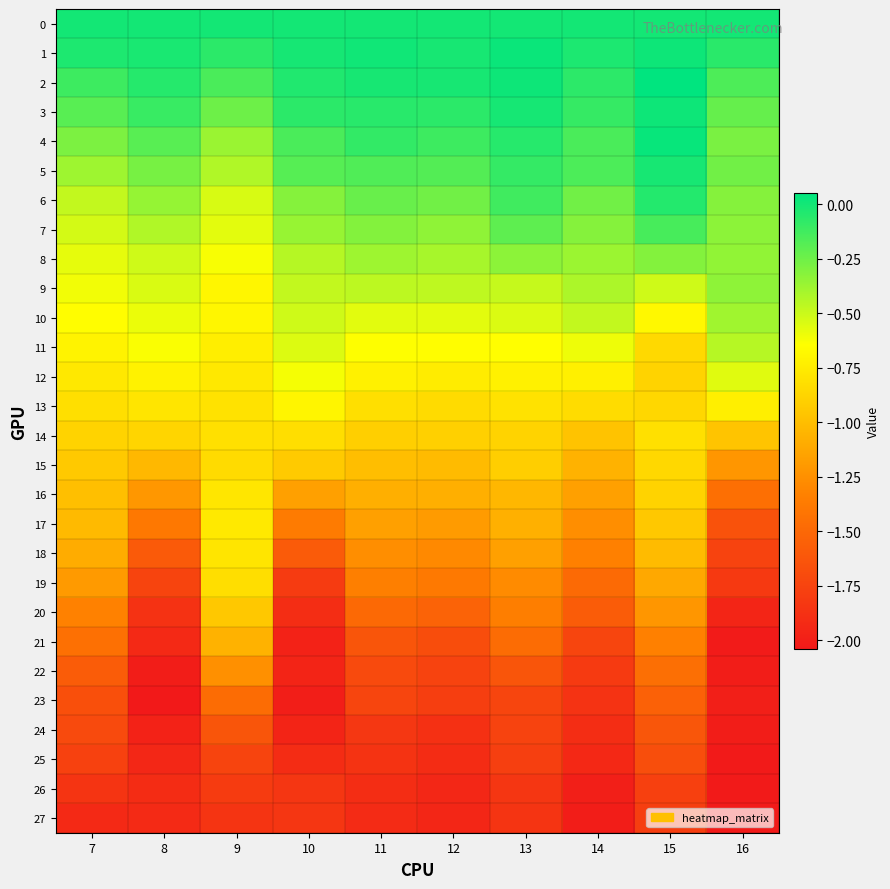

Reading left to right, list all the values displayed in this chart.

0: 7=0.0	8=0.0	9=0.0	10=0.0	11=0.0	12=0.0	13=0.0	14=0.0	15=0.0	16=0.0
1: 7=-0.0	8=-0.0	9=-0.1	10=-0.0	11=0.0	12=-0.0	13=0.0	14=-0.0	15=0.0	16=-0.1
2: 7=-0.1	8=-0.1	9=-0.2	10=-0.0	11=-0.0	12=-0.0	13=0.0	14=-0.1	15=0.1	16=-0.2
3: 7=-0.2	8=-0.1	9=-0.2	10=-0.1	11=-0.1	12=-0.1	13=-0.0	14=-0.1	15=0.0	16=-0.2
4: 7=-0.3	8=-0.2	9=-0.4	10=-0.2	11=-0.1	12=-0.1	13=-0.1	14=-0.2	15=0.0	16=-0.3
5: 7=-0.4	8=-0.3	9=-0.4	10=-0.2	11=-0.2	12=-0.2	13=-0.1	14=-0.2	15=-0.0	16=-0.3
6: 7=-0.5	8=-0.4	9=-0.5	10=-0.3	11=-0.2	12=-0.3	13=-0.1	14=-0.3	15=-0.0	16=-0.3
7: 7=-0.5	8=-0.4	9=-0.6	10=-0.4	11=-0.3	12=-0.3	13=-0.2	14=-0.3	15=-0.1	16=-0.3
8: 7=-0.6	8=-0.5	9=-0.6	10=-0.4	11=-0.4	12=-0.4	13=-0.3	14=-0.4	15=-0.3	16=-0.3
9: 7=-0.6	8=-0.5	9=-0.7	10=-0.5	11=-0.5	12=-0.5	13=-0.5	14=-0.4	15=-0.5	16=-0.3
10: 7=-0.7	8=-0.6	9=-0.7	10=-0.5	11=-0.6	12=-0.6	13=-0.5	14=-0.5	15=-0.7	16=-0.4
11: 7=-0.7	8=-0.6	9=-0.7	10=-0.5	11=-0.6	12=-0.7	13=-0.6	14=-0.6	15=-0.9	16=-0.4
12: 7=-0.8	8=-0.7	9=-0.8	10=-0.6	11=-0.7	12=-0.7	13=-0.7	14=-0.7	15=-0.9	16=-0.6
13: 7=-0.8	8=-0.8	9=-0.8	10=-0.7	11=-0.8	12=-0.8	13=-0.8	14=-0.8	15=-0.9	16=-0.7
14: 7=-0.9	8=-0.9	9=-0.8	10=-0.8	11=-0.9	12=-0.9	13=-0.9	14=-1.0	15=-0.8	16=-1.0
15: 7=-0.9	8=-1.0	9=-0.8	10=-0.9	11=-1.0	12=-1.0	13=-0.9	14=-1.1	15=-0.9	16=-1.2
16: 7=-1.0	8=-1.2	9=-0.8	10=-1.2	11=-1.1	12=-1.1	13=-1.0	14=-1.2	15=-0.9	16=-1.4
17: 7=-1.0	8=-1.4	9=-0.8	10=-1.4	11=-1.2	12=-1.2	13=-1.1	14=-1.3	15=-0.9	16=-1.7
18: 7=-1.1	8=-1.6	9=-0.8	10=-1.6	11=-1.3	12=-1.3	13=-1.2	14=-1.3	15=-1.0	16=-1.8
19: 7=-1.2	8=-1.7	9=-0.8	10=-1.8	11=-1.3	12=-1.4	13=-1.3	14=-1.5	15=-1.1	16=-1.8
20: 7=-1.3	8=-1.9	9=-0.9	10=-1.9	11=-1.5	12=-1.5	13=-1.3	14=-1.6	15=-1.2	16=-2.0
21: 7=-1.4	8=-1.9	9=-1.1	10=-2.0	11=-1.6	12=-1.7	13=-1.5	14=-1.7	15=-1.3	16=-2.0
22: 7=-1.6	8=-2.0	9=-1.2	10=-2.0	11=-1.7	12=-1.8	13=-1.6	14=-1.8	15=-1.5	16=-2.0
23: 7=-1.7	8=-2.0	9=-1.5	10=-2.0	11=-1.7	12=-1.8	13=-1.7	14=-1.9	15=-1.5	16=-2.0
24: 7=-1.7	8=-2.0	9=-1.6	10=-2.0	11=-1.8	12=-1.9	13=-1.8	14=-1.9	15=-1.6	16=-2.0
25: 7=-1.8	8=-1.9	9=-1.7	10=-1.9	11=-1.9	12=-1.9	13=-1.8	14=-1.9	15=-1.7	16=-2.0
26: 7=-1.9	8=-1.9	9=-1.8	10=-1.8	11=-1.9	12=-1.9	13=-1.8	14=-2.0	15=-1.8	16=-2.0
27: 7=-1.9	8=-1.9	9=-1.9	10=-1.8	11=-1.9	12=-2.0	13=-1.9	14=-2.0	15=-1.8	16=-2.0